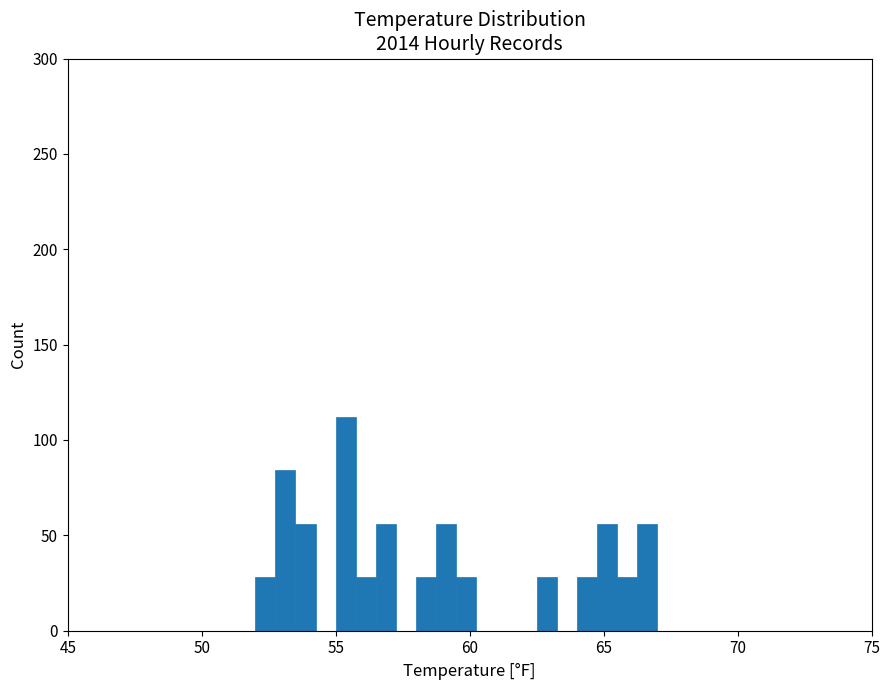

Around what value on the x-axis is the tallest bar? Give the approximate position of its centre, as read against the axis.

55.5